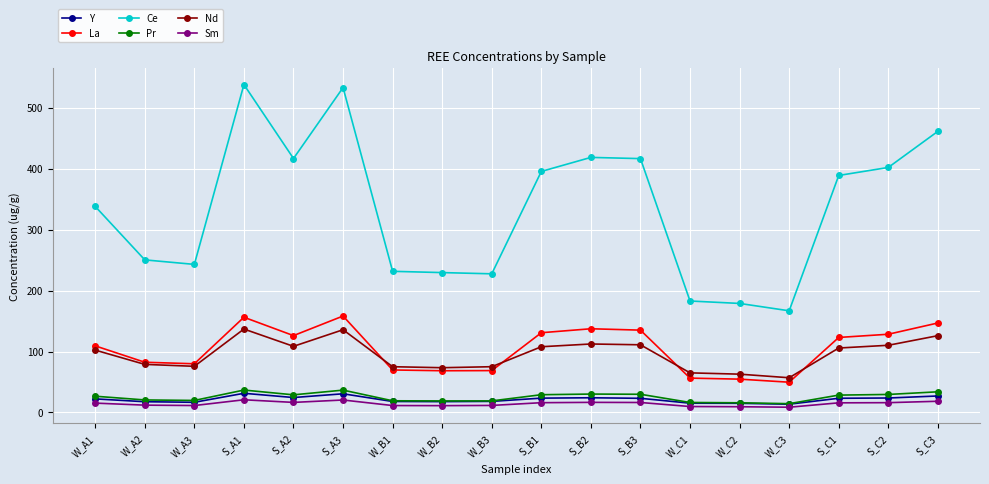

How many lines are shown in the chart?

6